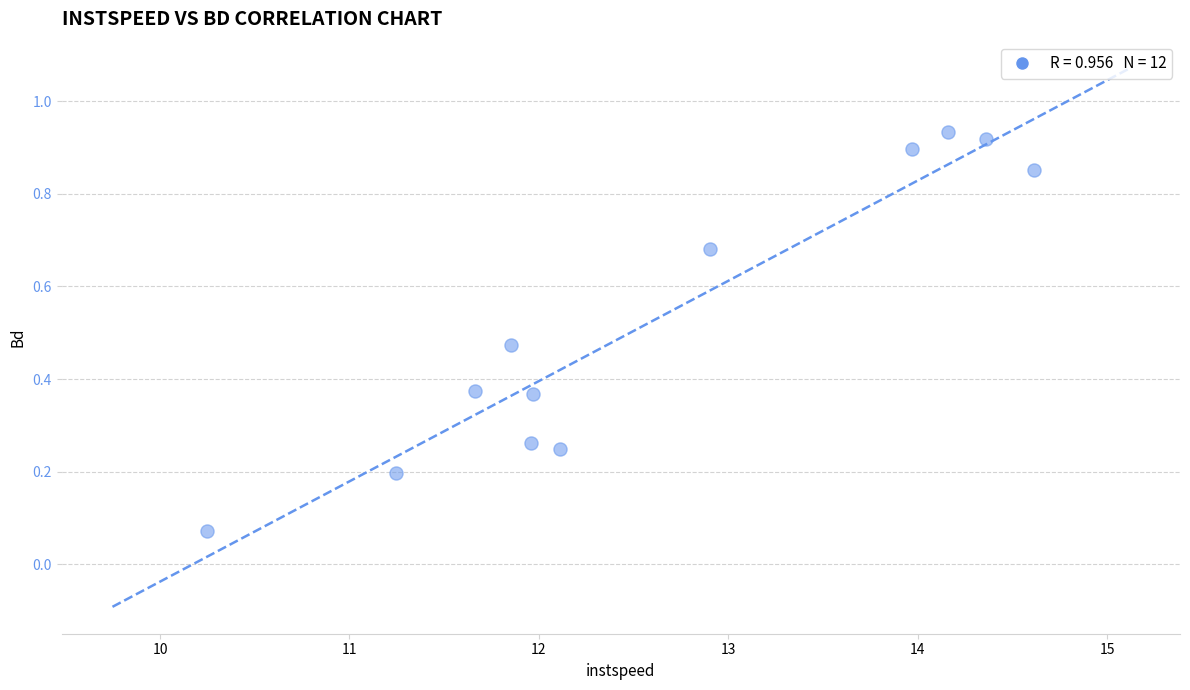

What is the range of X values (max minus min)?

4.4